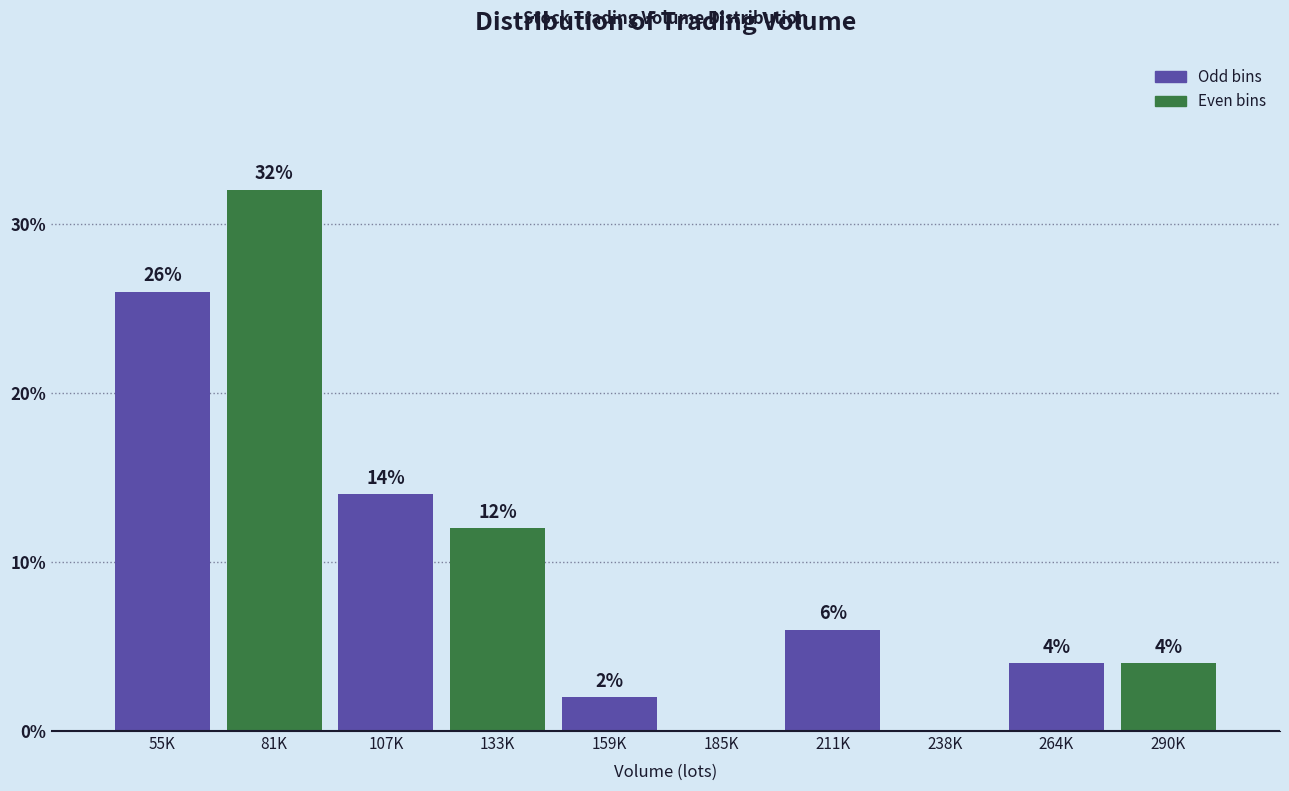

Reading right to left, list all the values displayed in this chart.

290K=4.0	264K=4.0	238K=0.0	211K=6.0	185K=0.0	159K=2.0	133K=12.0	107K=14.0	81K=32.0	55K=26.0